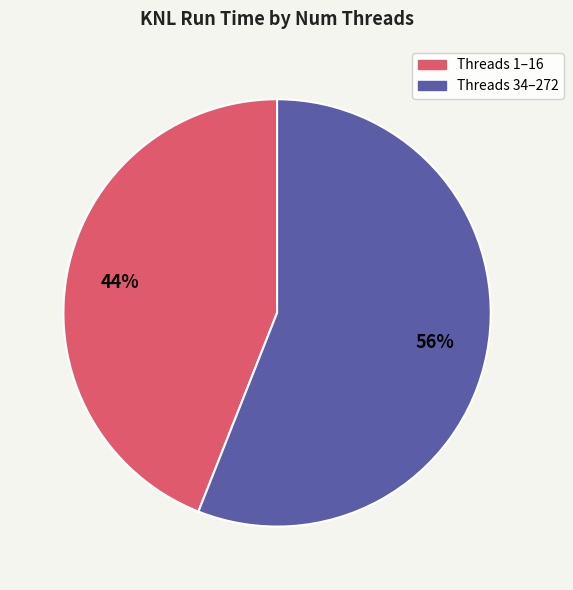

Does any single category account for the majority?

Yes